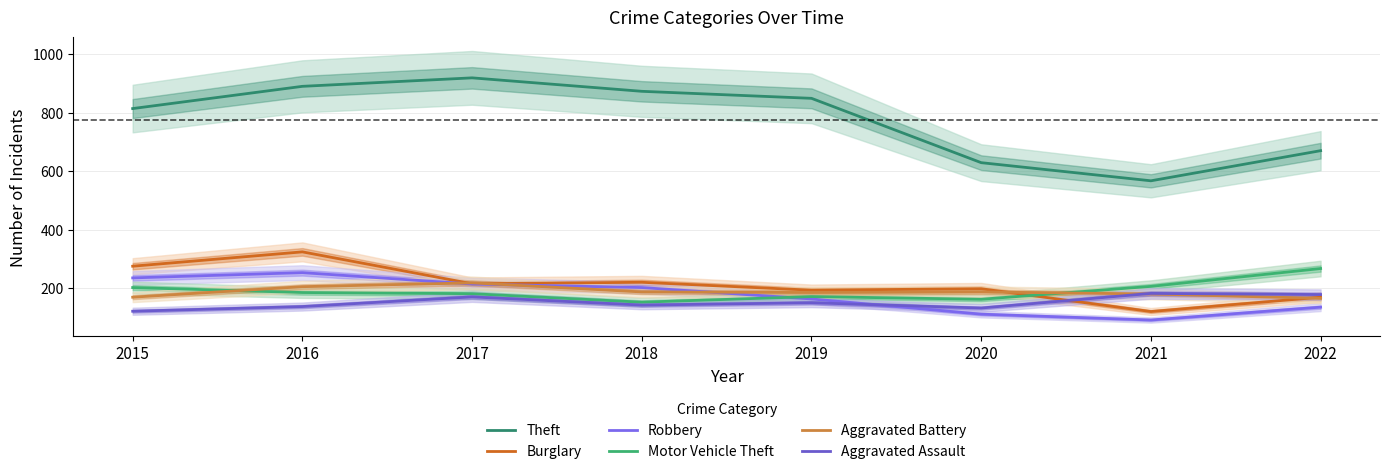

What is the difference between the Robbery values at 2022 and 2021?

44